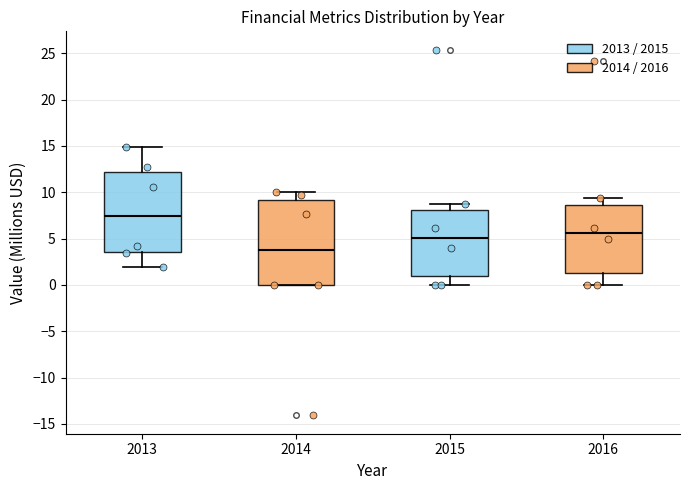

Which box has the highest median line?

2013